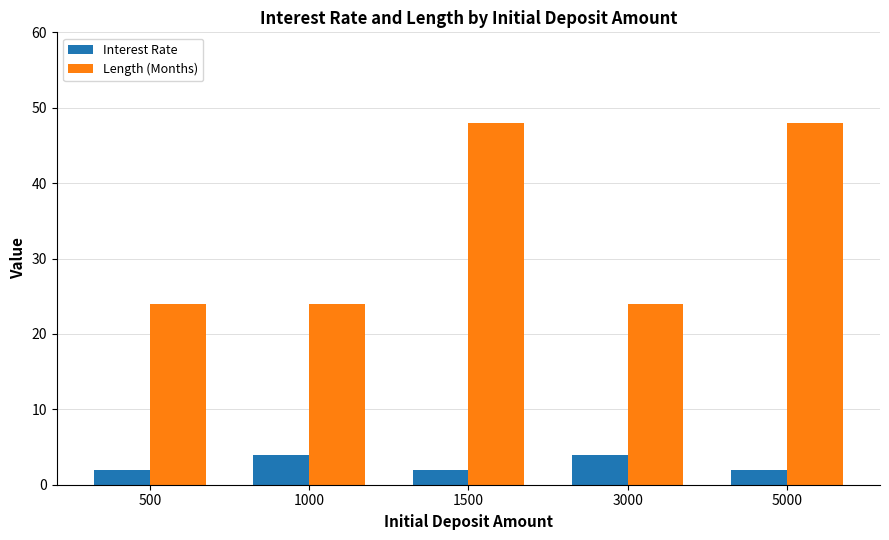

Rank the series at 1500 from highest to lowest value.

Length (Months), Interest Rate